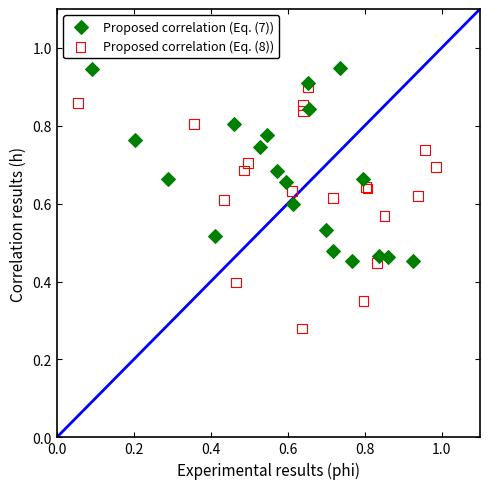

What are all the series names shown in the legend?

Proposed correlation (Eq. (7)), Proposed correlation (Eq. (8))